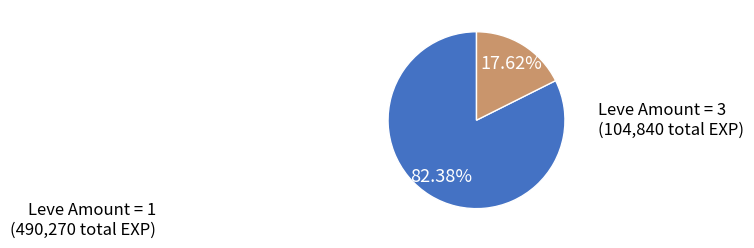

Is there a majority slice in this chart?

Yes